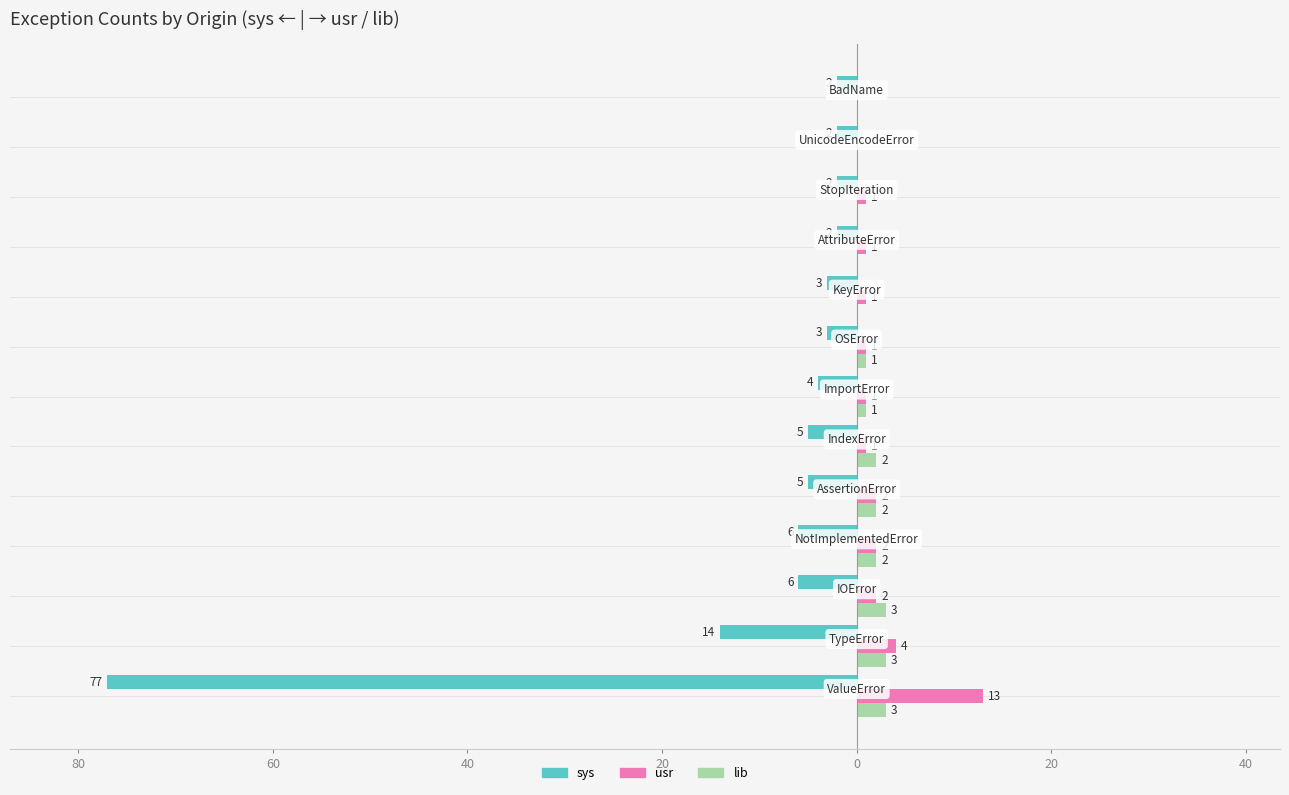

What are all the series names shown in the legend?

sys, usr, lib